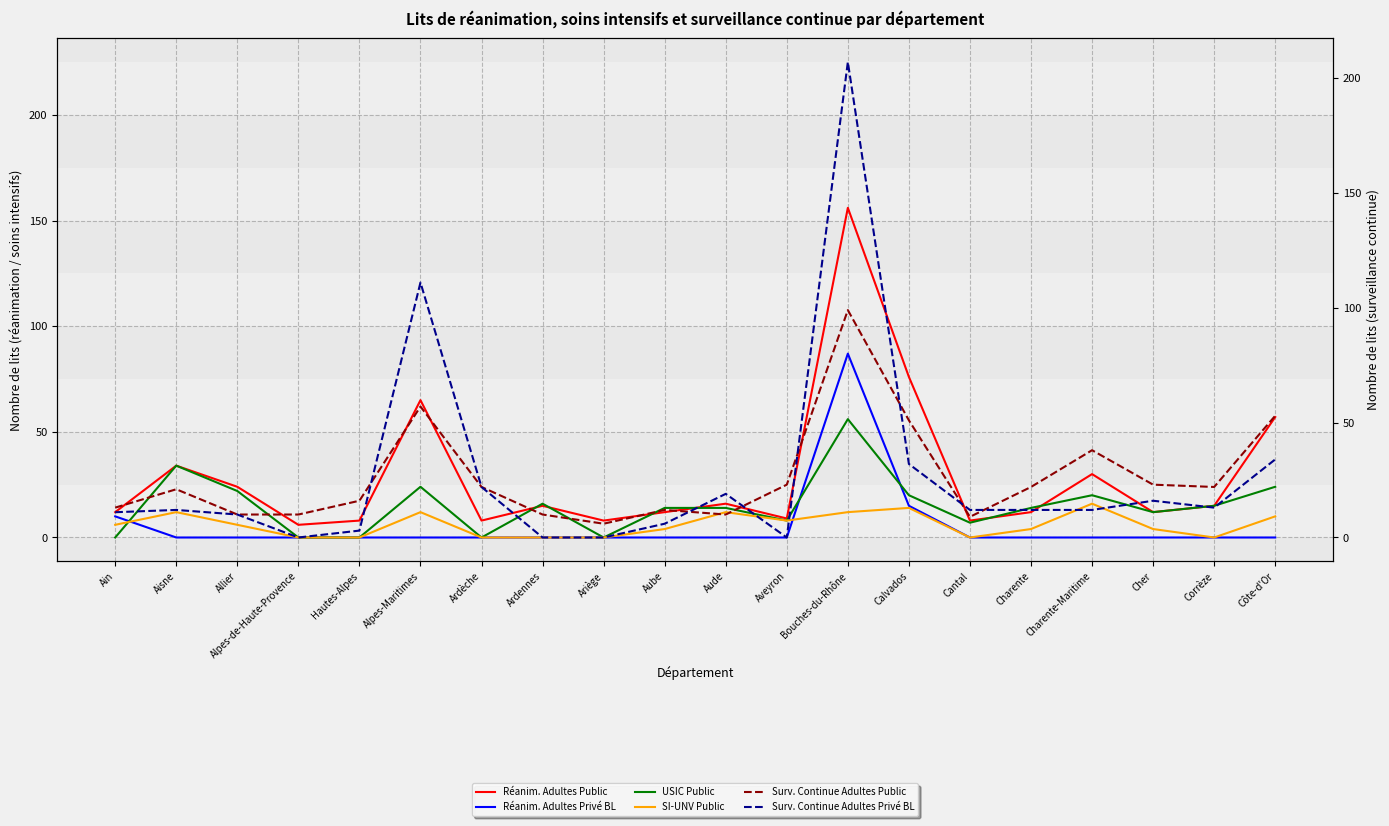

True or false: Surv. Continue Adultes Public has a value of 13 at Charente.

False